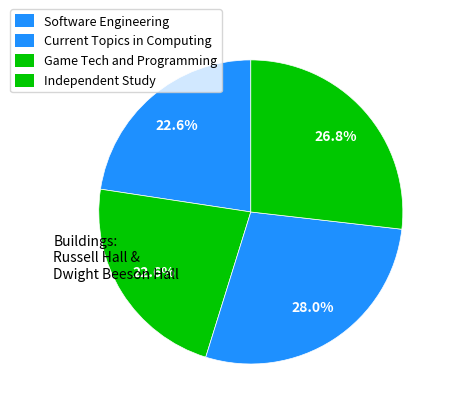

The Software Engineering slice represents 23% of the pie. True or false?

True